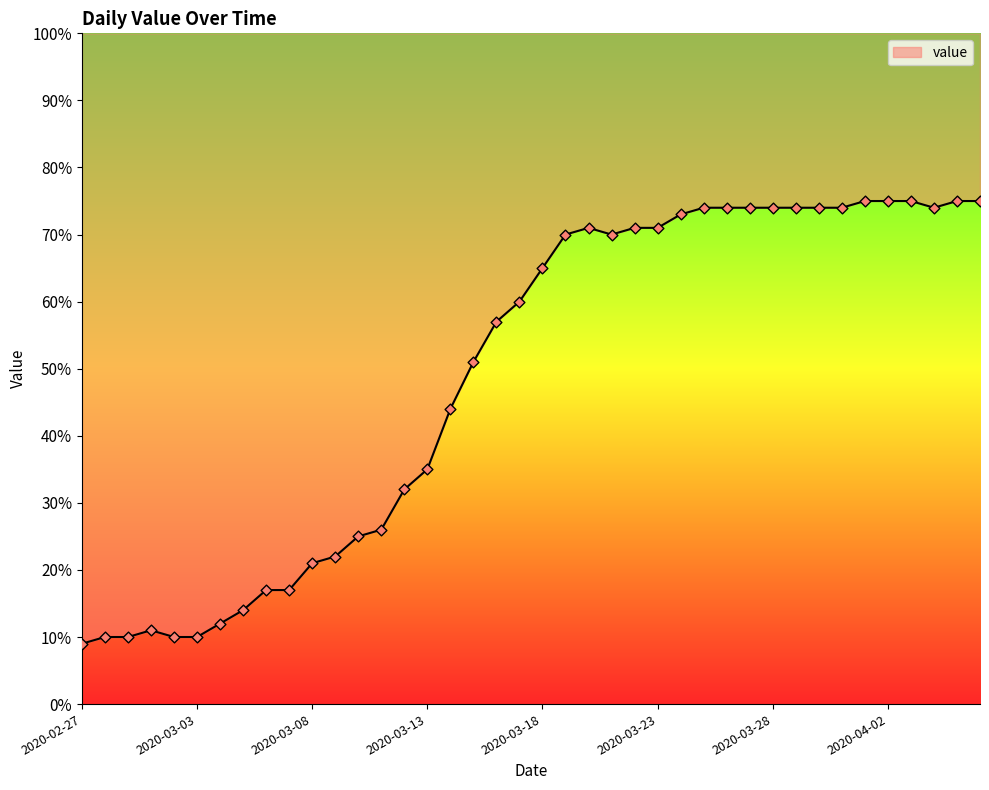

What is the change in value from 2020-03-16 to 2020-03-18?

+8